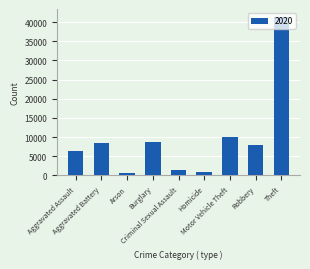

What is the value of the 4th bar from the left?

8758